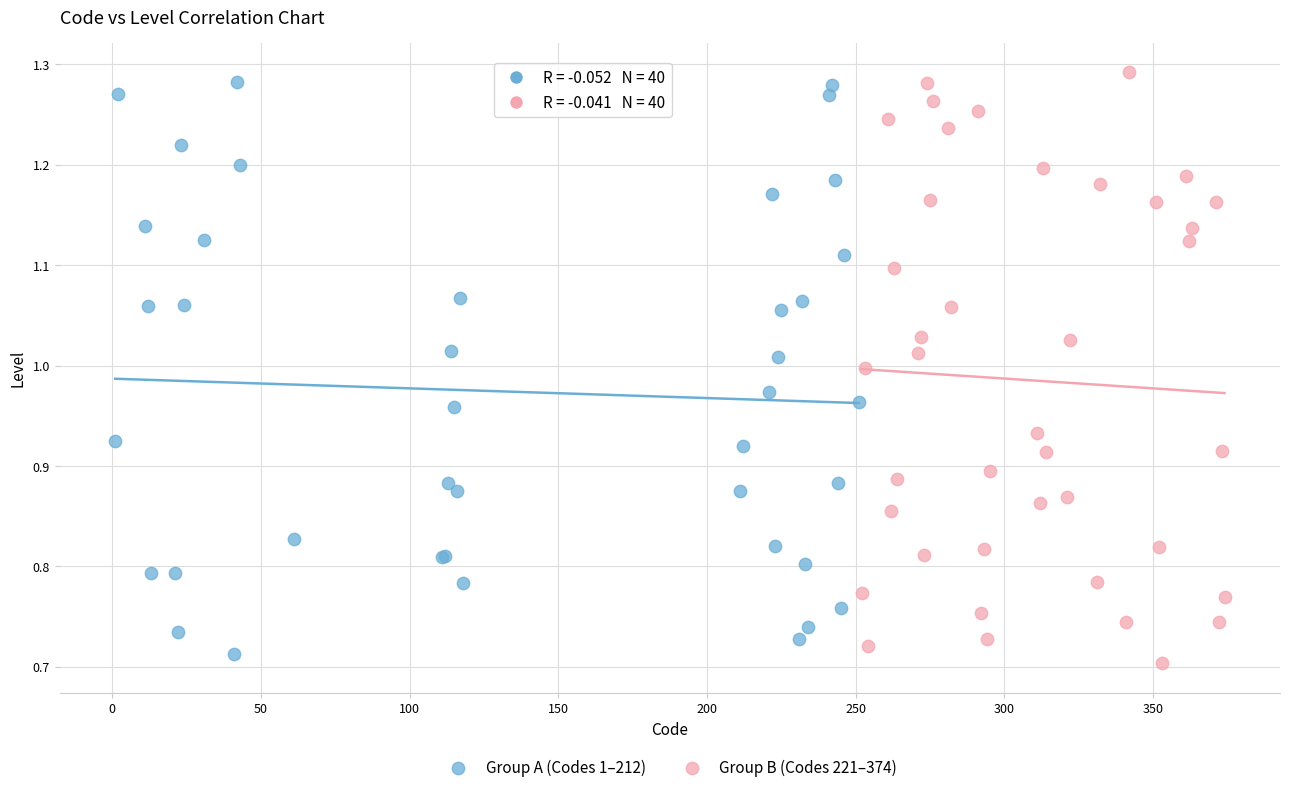

Which series contains the highest Y value?

Group B (Codes 221–374)